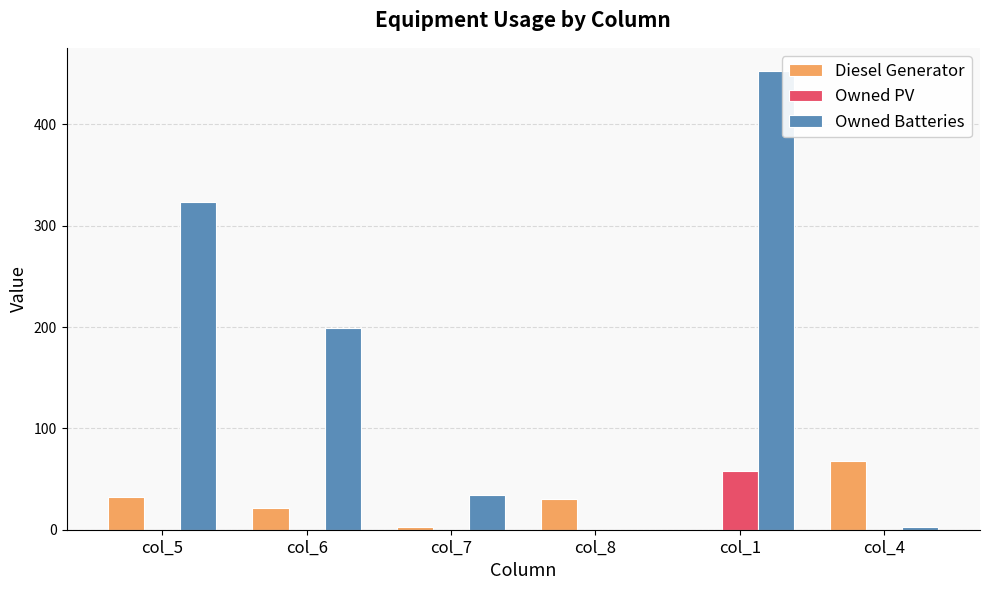

What is the sum of all Owned Batteries values?

1012